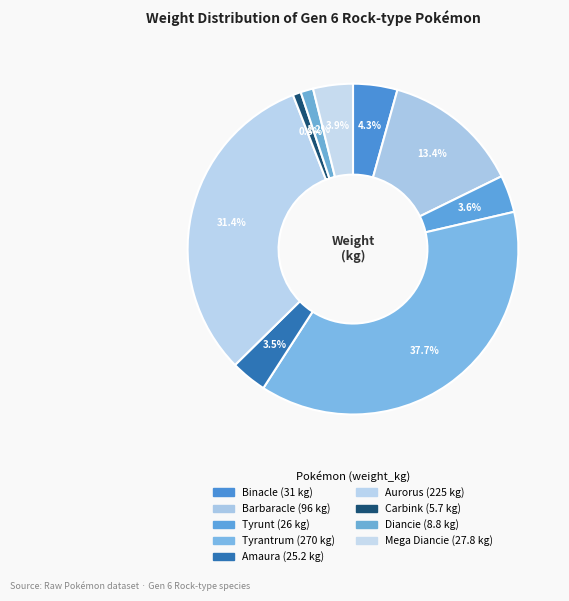

How many segments does this pie chart have?

9